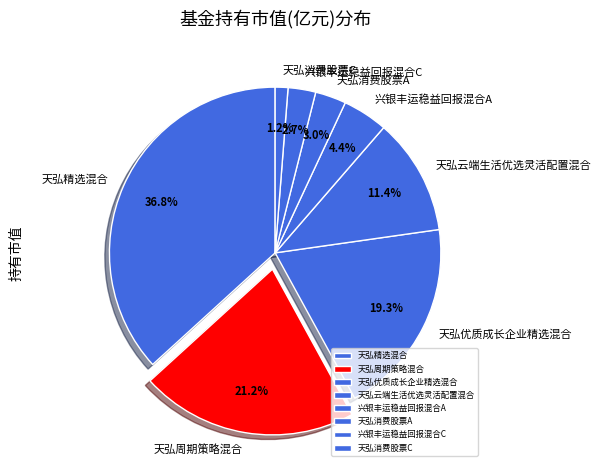

Count the number of slices in the pie.

8